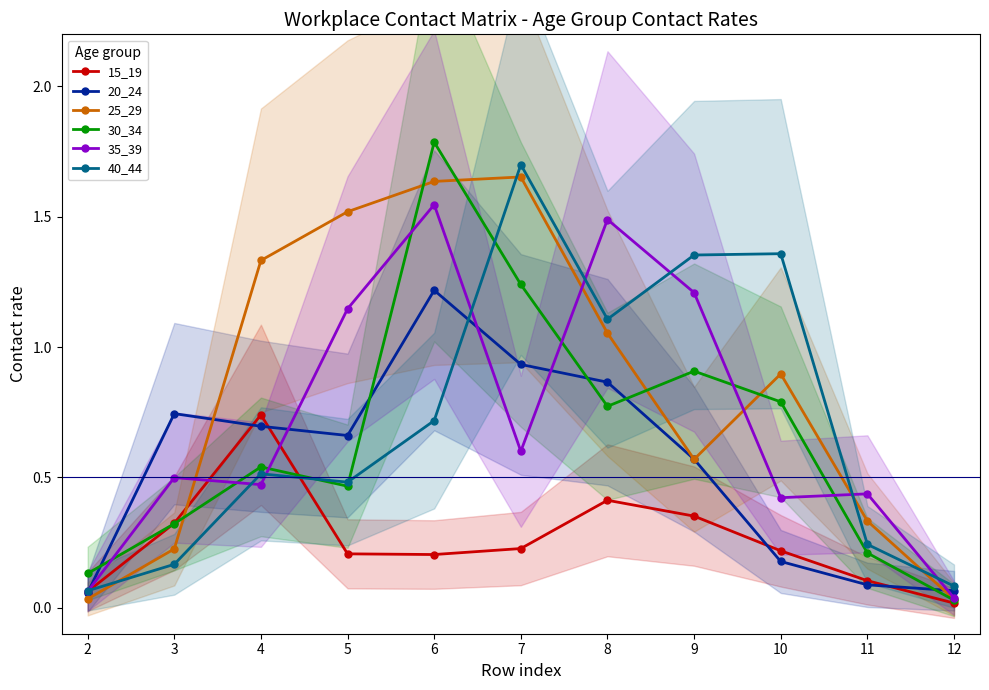

True or false: 30_34 has a value of 1.8 at 6.

True